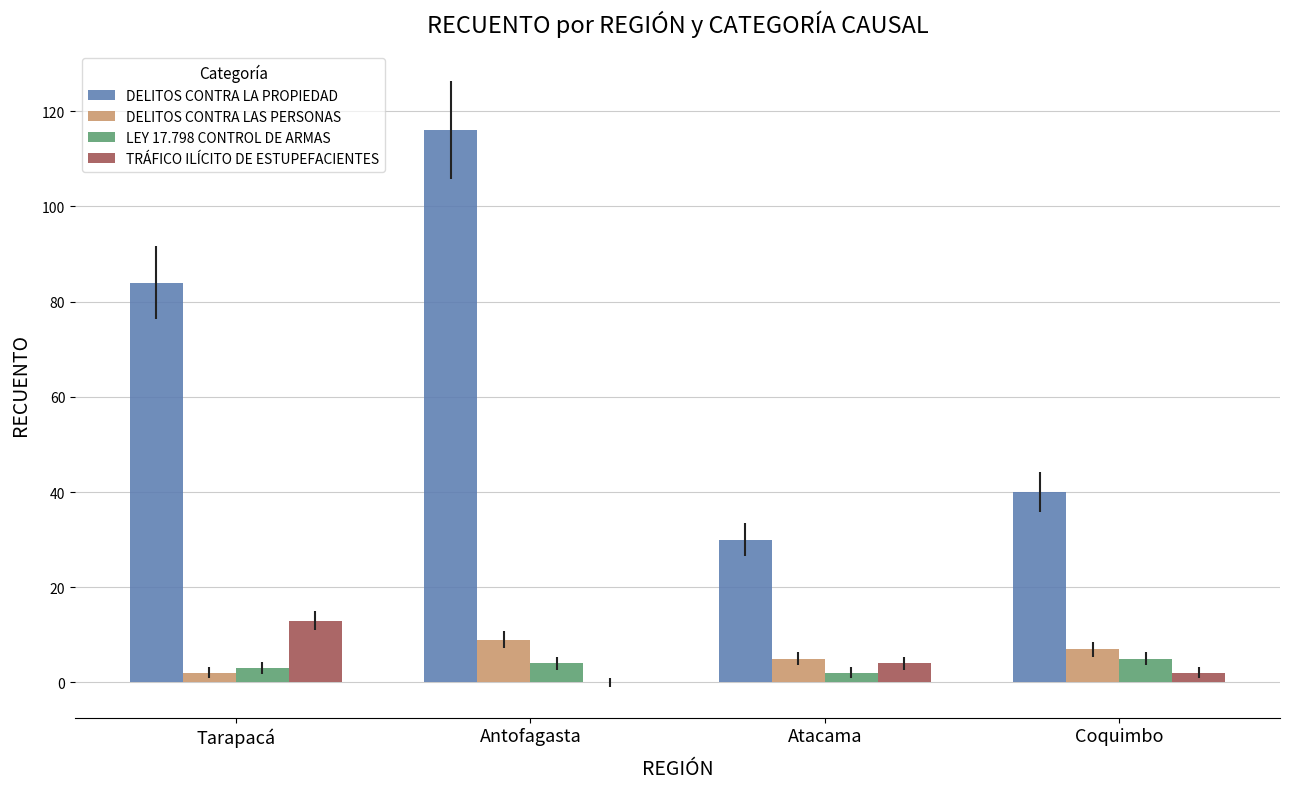

Which series has the largest range (max minus min)?

DELITOS CONTRA LA PROPIEDAD